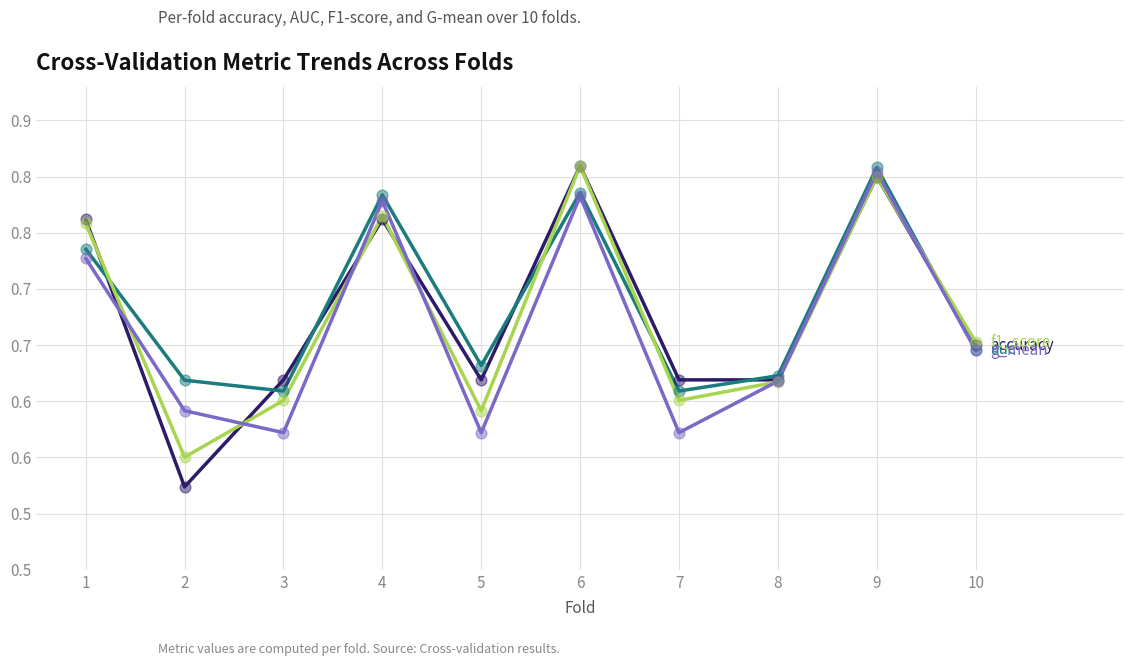

Does the chart have visible grid lines?

Yes